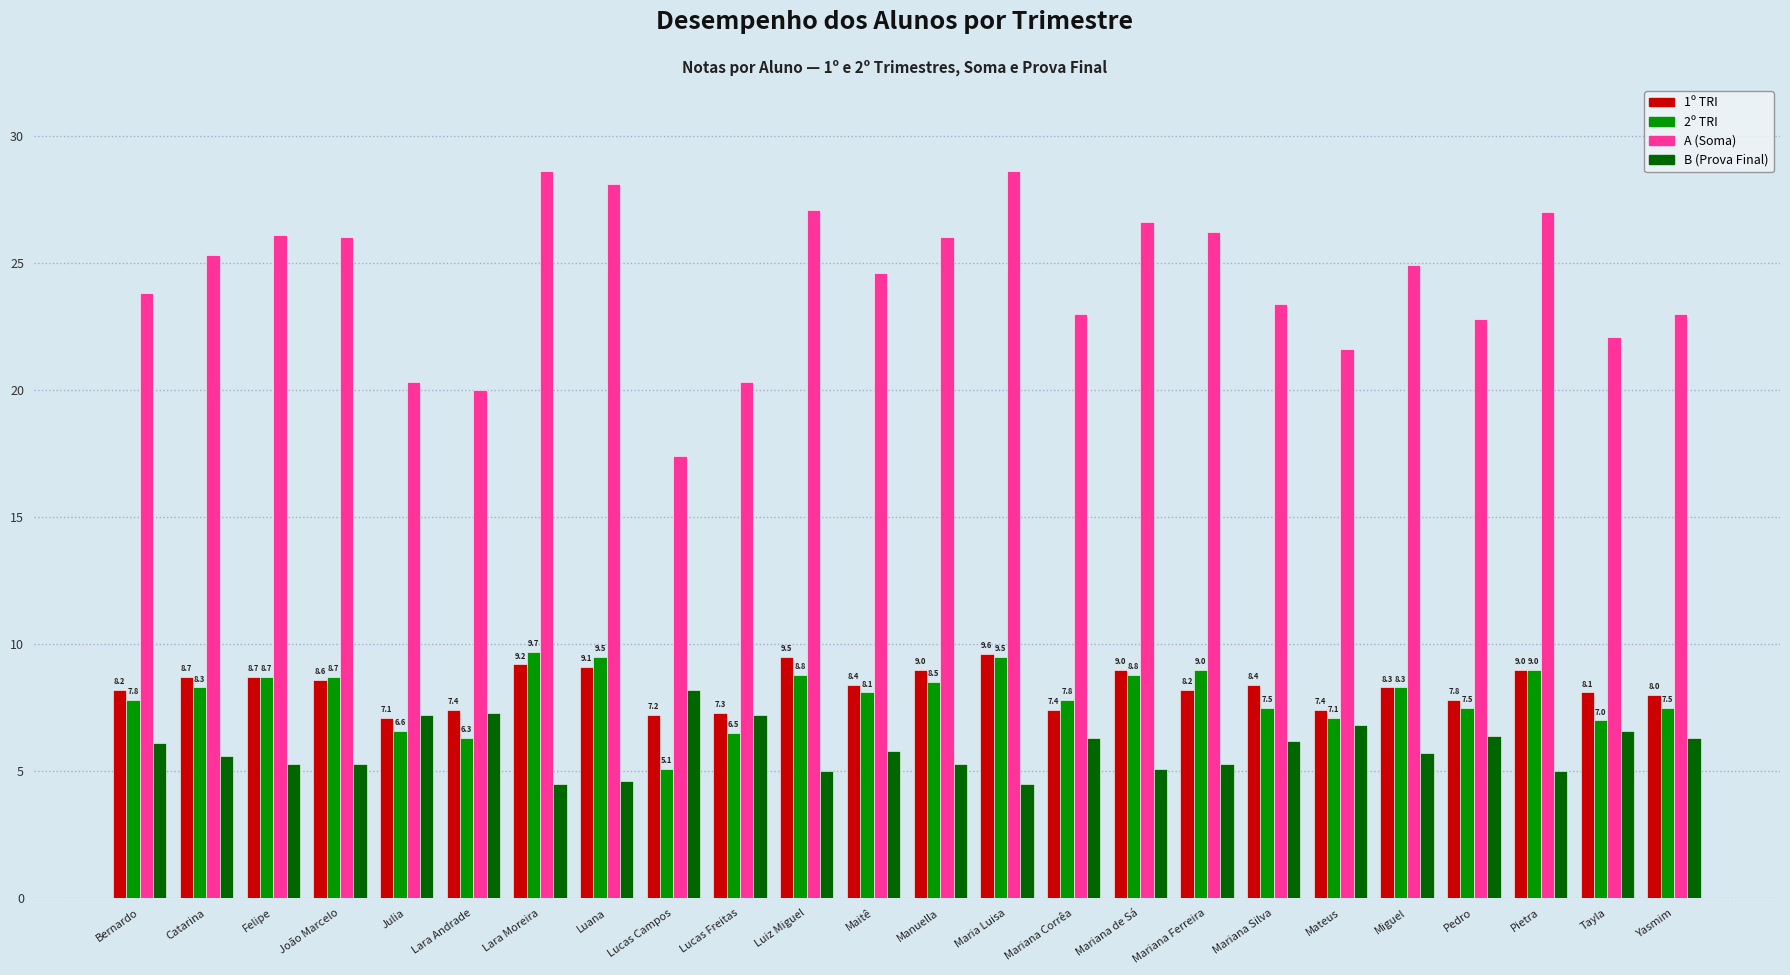

Rank the series by their maximum value, from lowest to highest.

B (Prova Final), 1º TRI, 2º TRI, A (Soma)